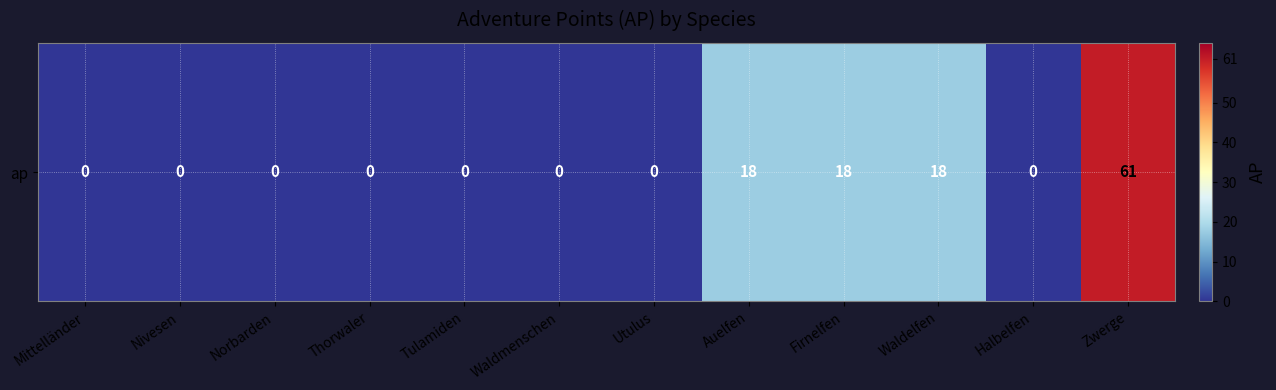

List the labels in order of value, smallest first.

Mittelländer, Nivesen, Norbarden, Thorwaler, Tulamiden, Waldmenschen, Utulus, Halbelfen, Auelfen, Firnelfen, Waldelfen, Zwerge